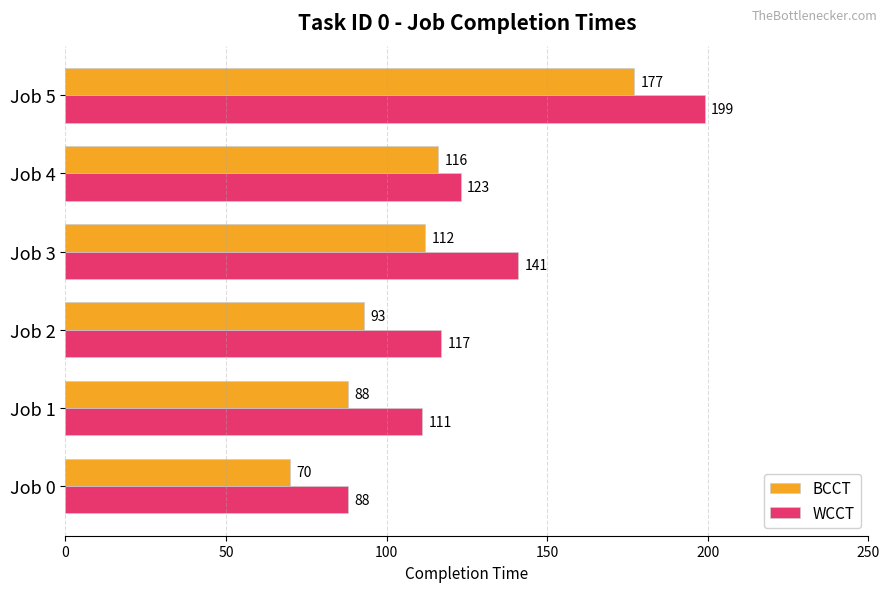

How many categories are shown in the chart?

6